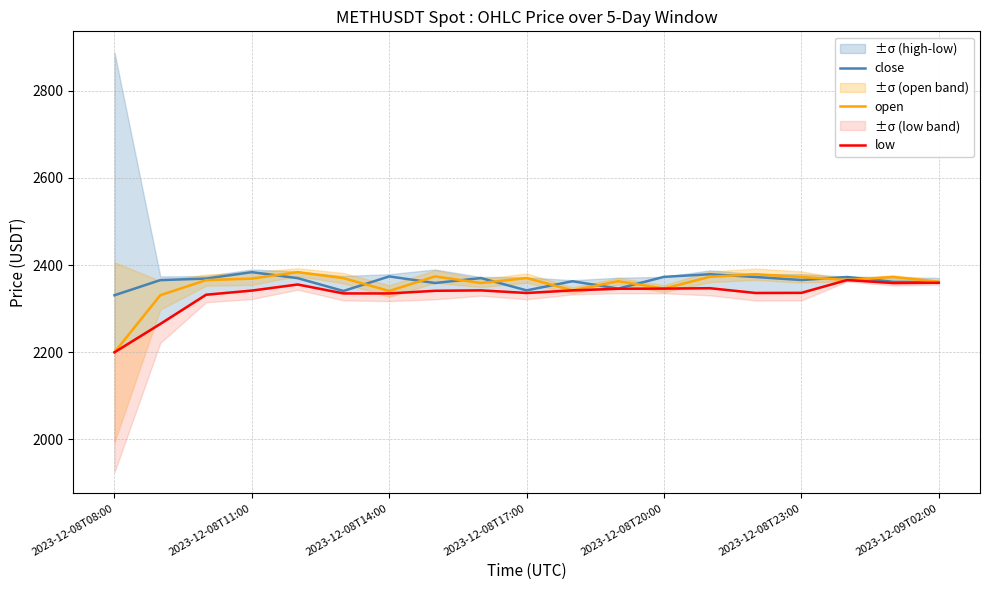

What is the minimum value for open?

2200.0